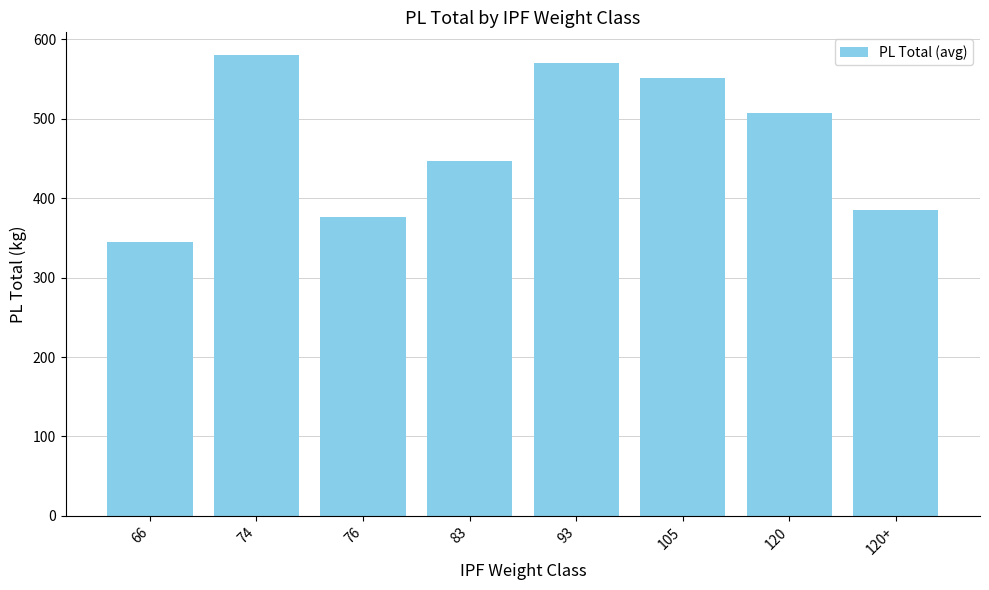

How many bars are there in total?

8